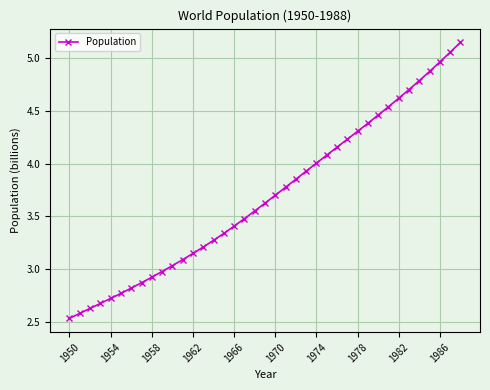

What is the sum of all values?

144.2